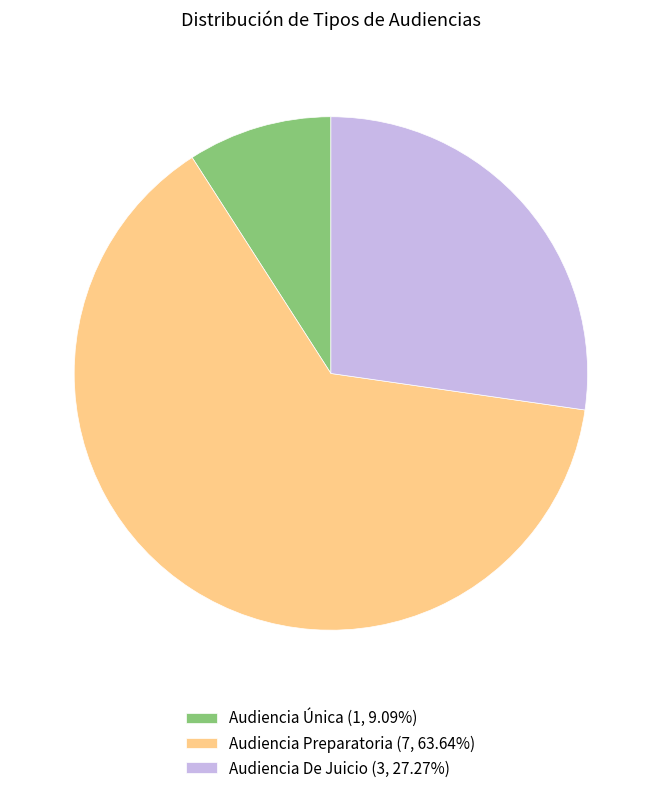

Which has a higher value, Audiencia Preparatoria or Audiencia De Juicio?

Audiencia Preparatoria